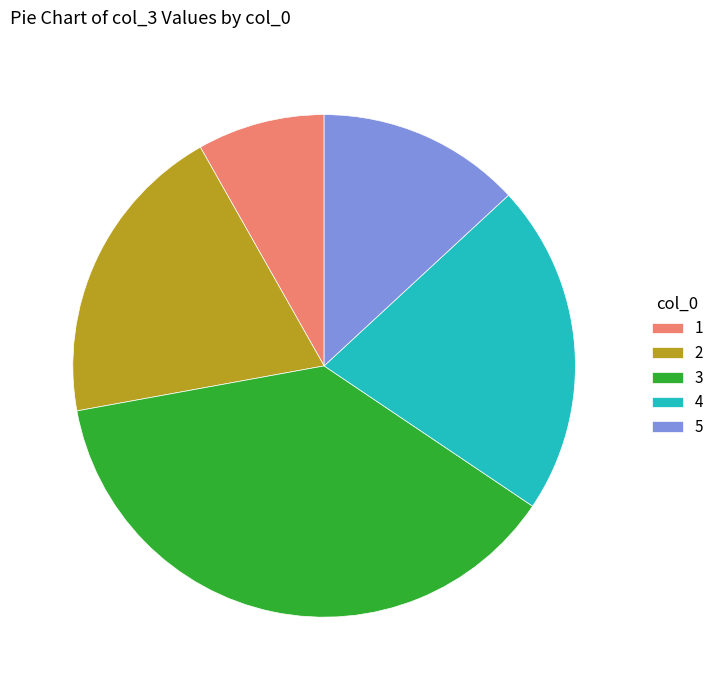

Does 4 account for over 50% of the chart?

No